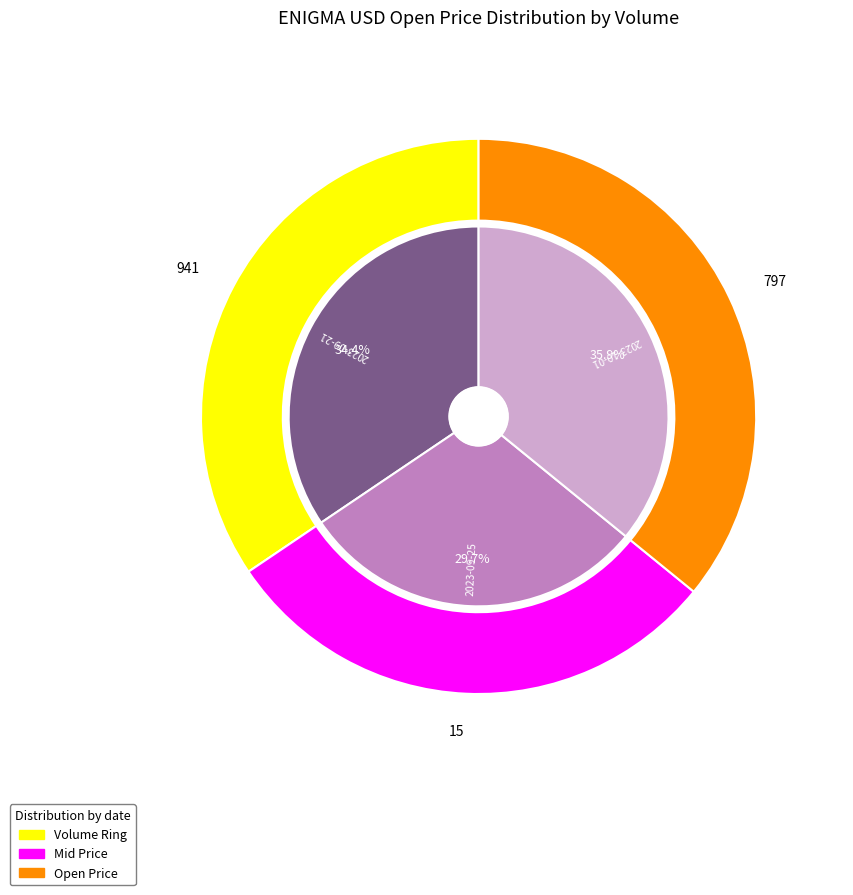

What portion of the pie excludes 797?

64.1%